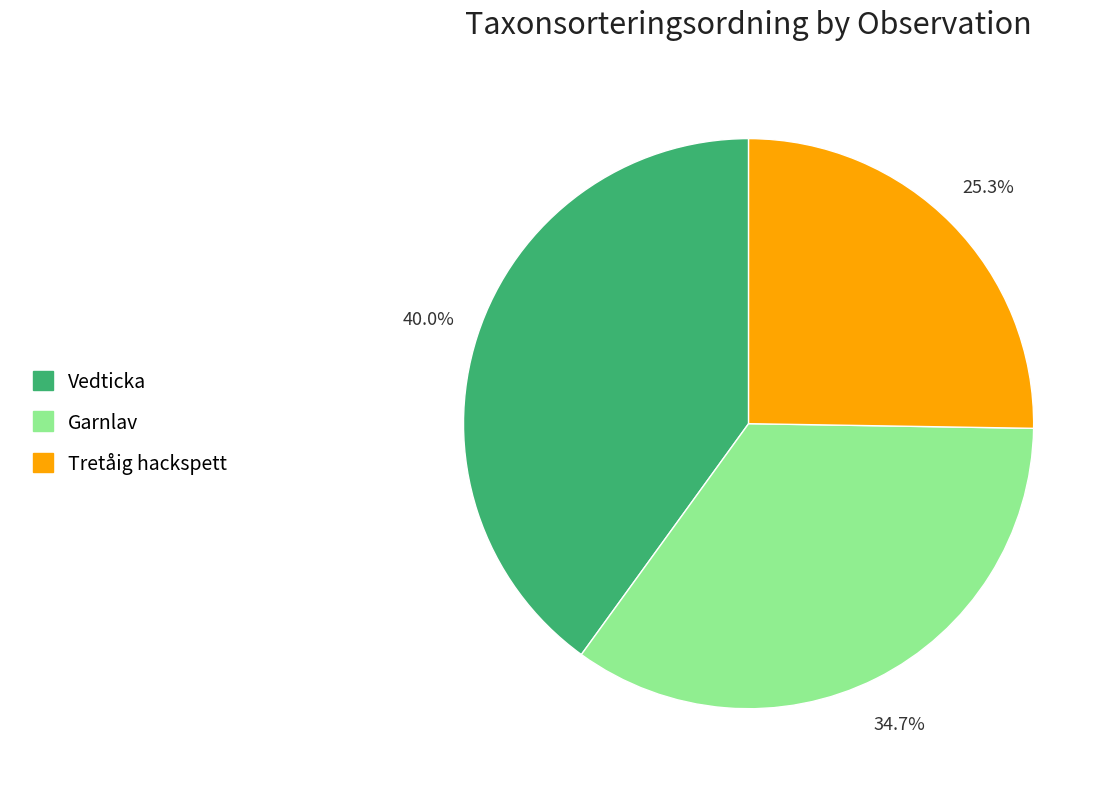

Is there any slice that represents more than half of the pie?

No